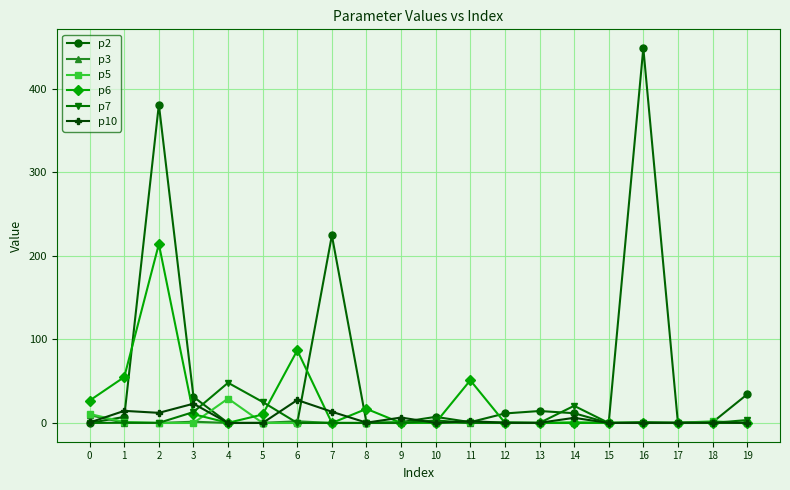

Which series has the largest total across all categories?

p2